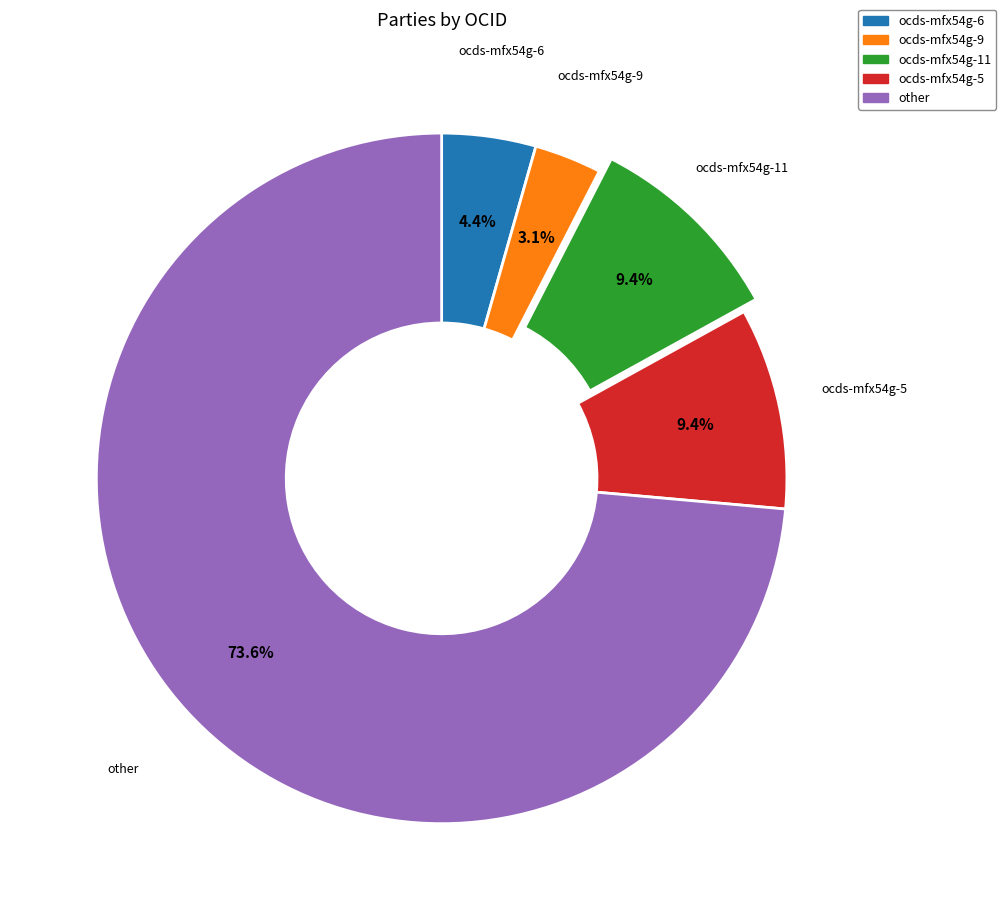

Does any single category account for the majority?

Yes